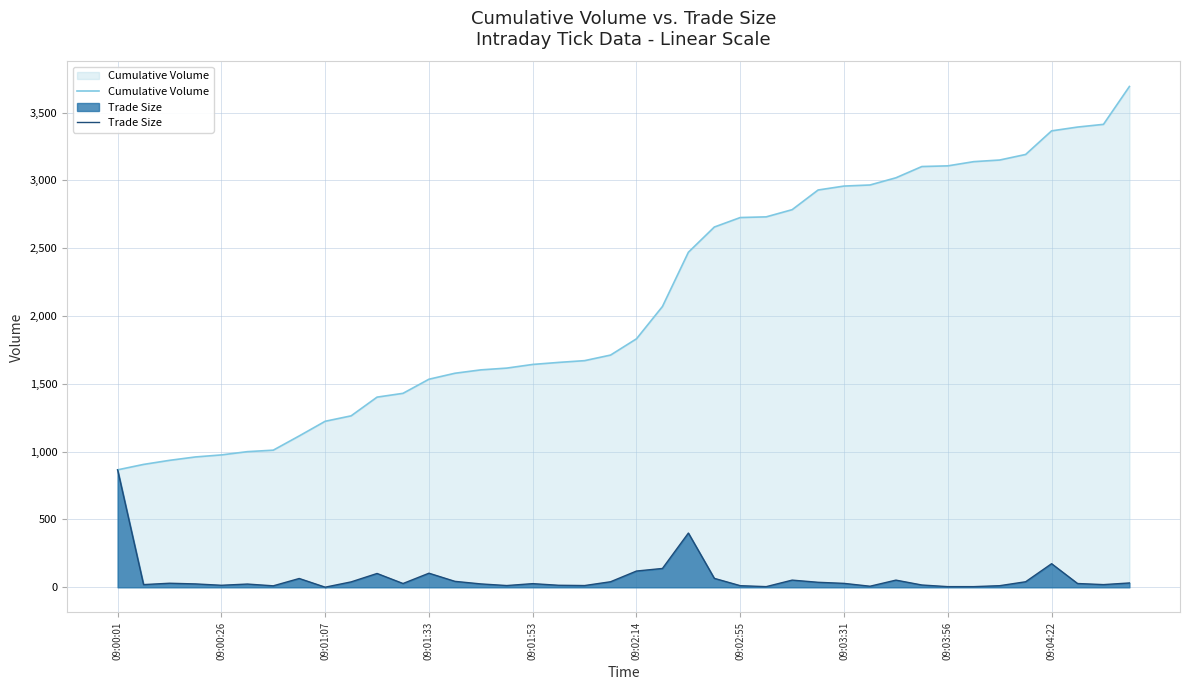

Rank the series at 37 from lowest to highest value.

Trade Size, Cumulative Volume